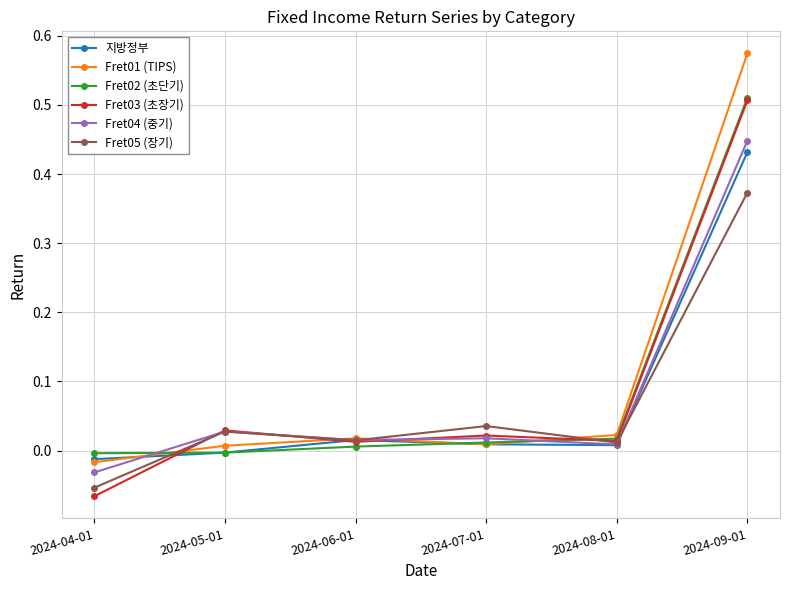

Between 2024-05-01 and 2024-09-01, which series saw the biggest shift?

Fret01 (TIPS)